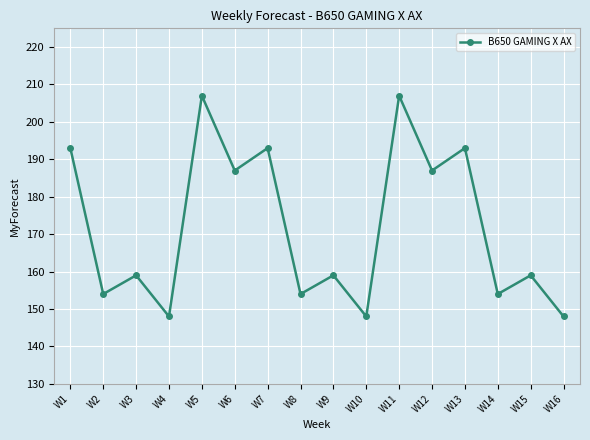

At which label does the data first exceed 159?

W1